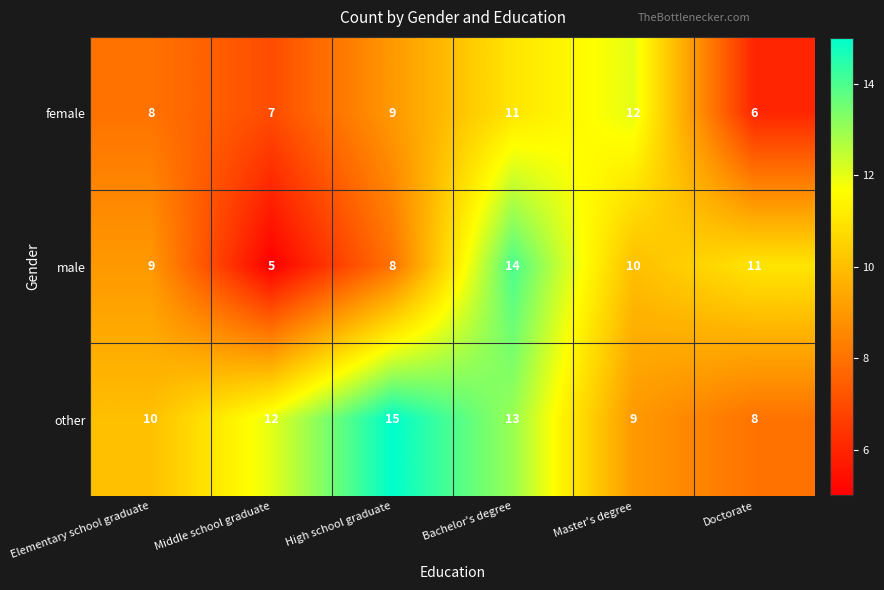

Which series has the largest total across all categories?

other